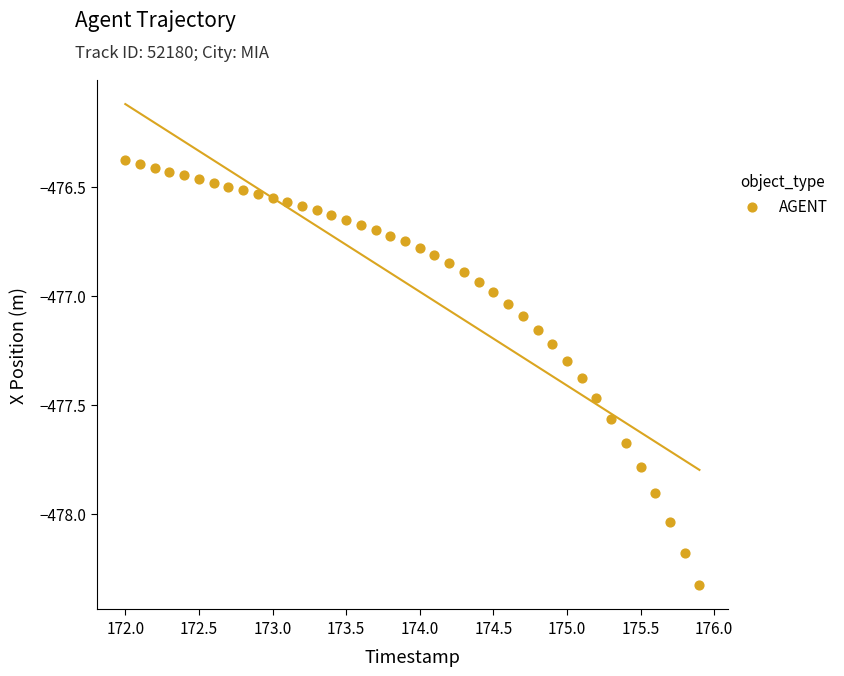

What is the range of Y values (max minus min)?

2.0